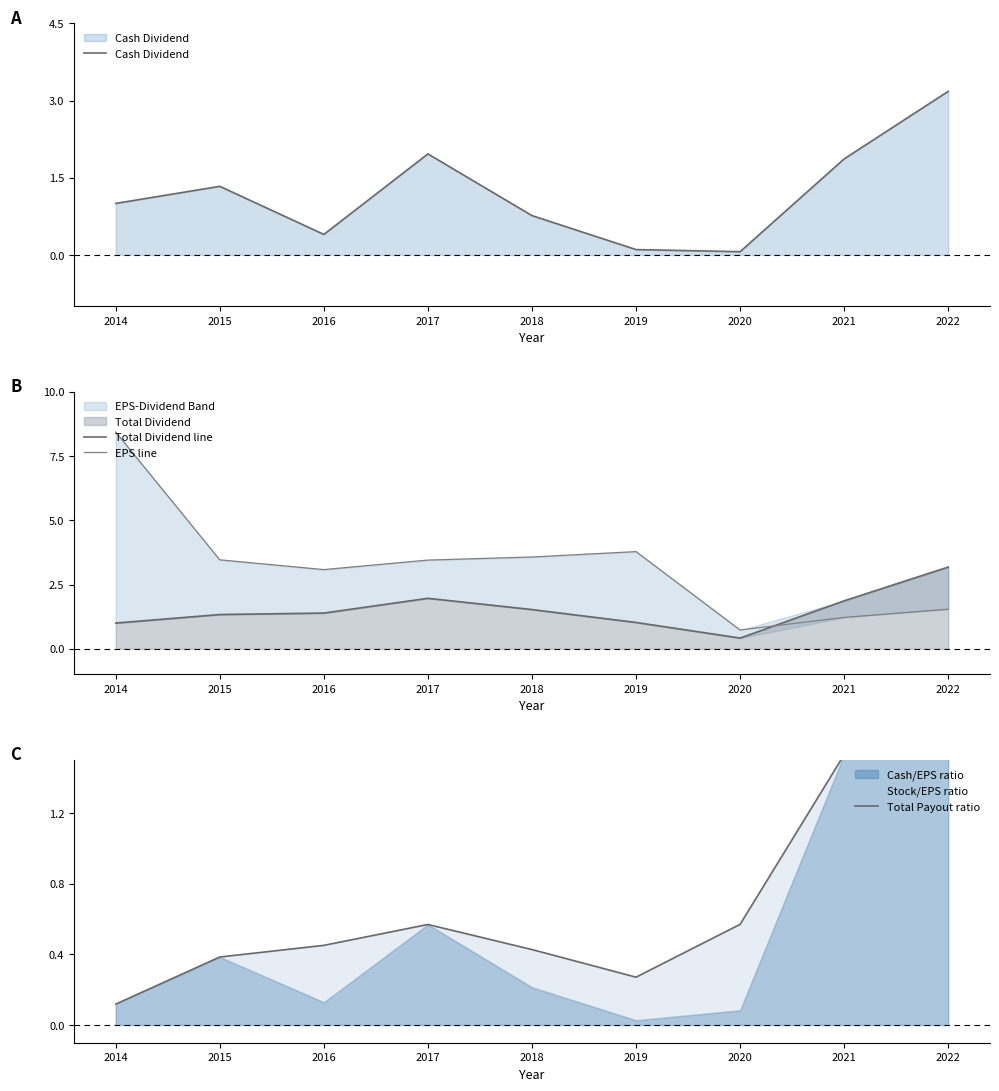

True or false: EPS line and Cash Dividend intersect in this chart.

True